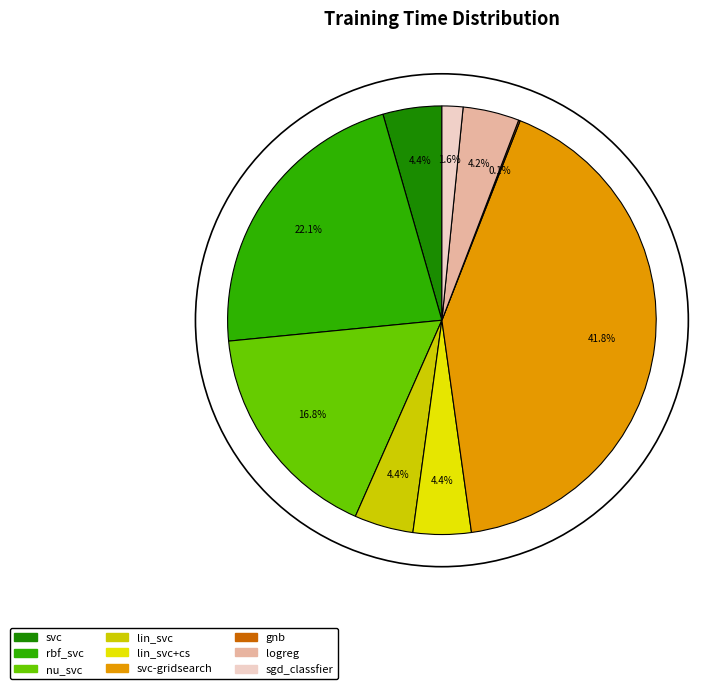

True or false: sgd_classfier accounts for 1% of the total.

False